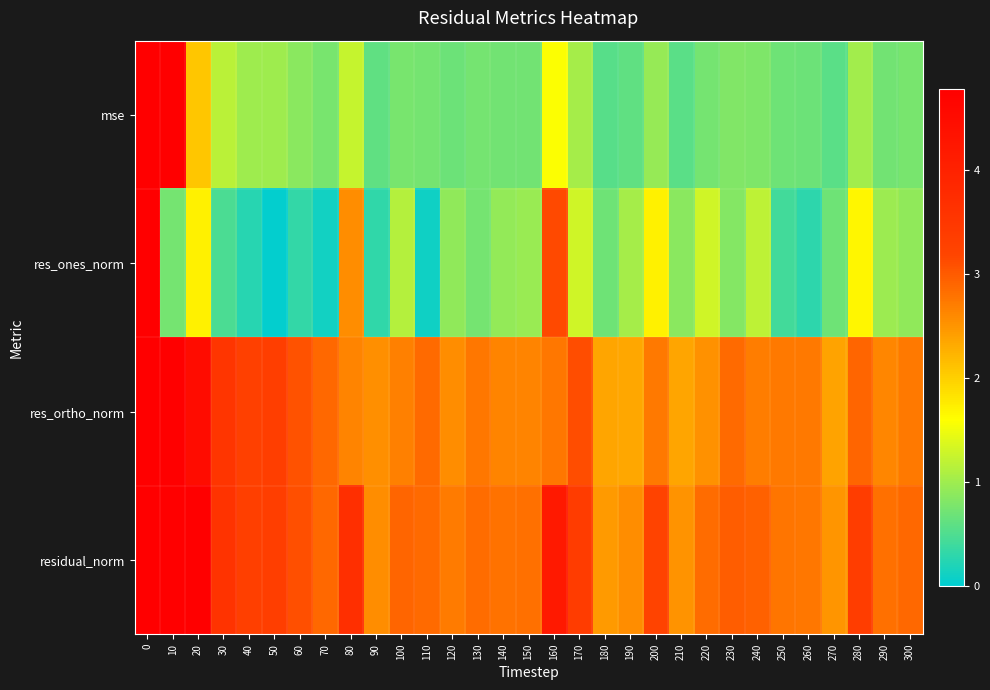

At how many categories does at least one series exceed 13?

1